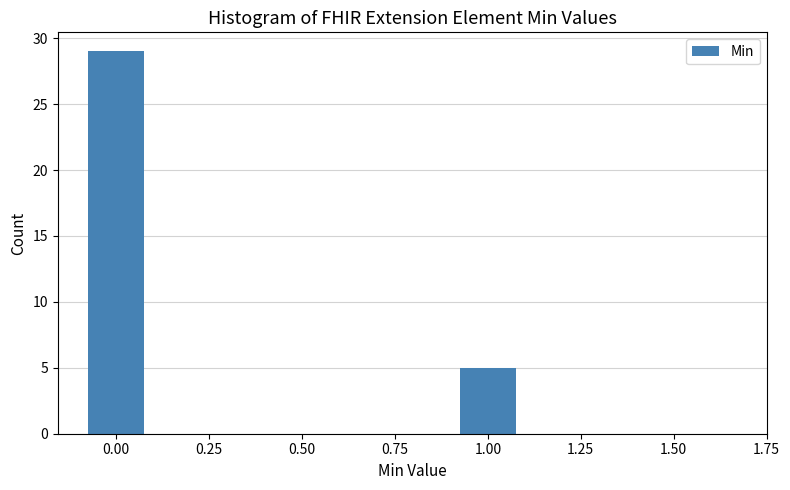

Reading left to right, list every bar in this chart as the range it spans on the x-axis followed by its height. Neither the bar edges nor the heights are printed on the chart, so give them approximately, as read against the axes.

-0.125 to 0.125: 29
0.125 to 0.375: 0
0.375 to 0.625: 0
0.625 to 0.875: 0
0.875 to 1.125: 5
1.125 to 1.375: 0
1.375 to 1.625: 0